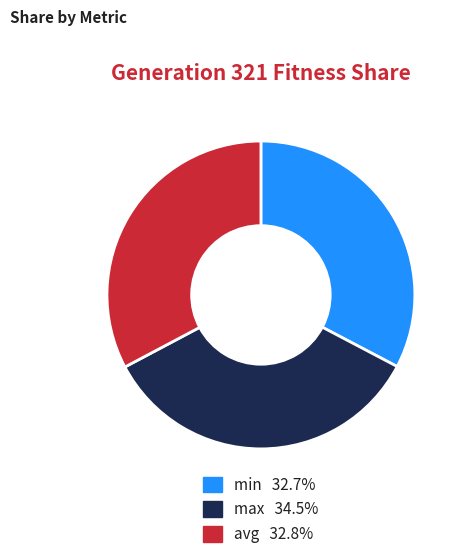

What is the ratio of the value at min 32.7% to the value at max 34.5%?

0.9